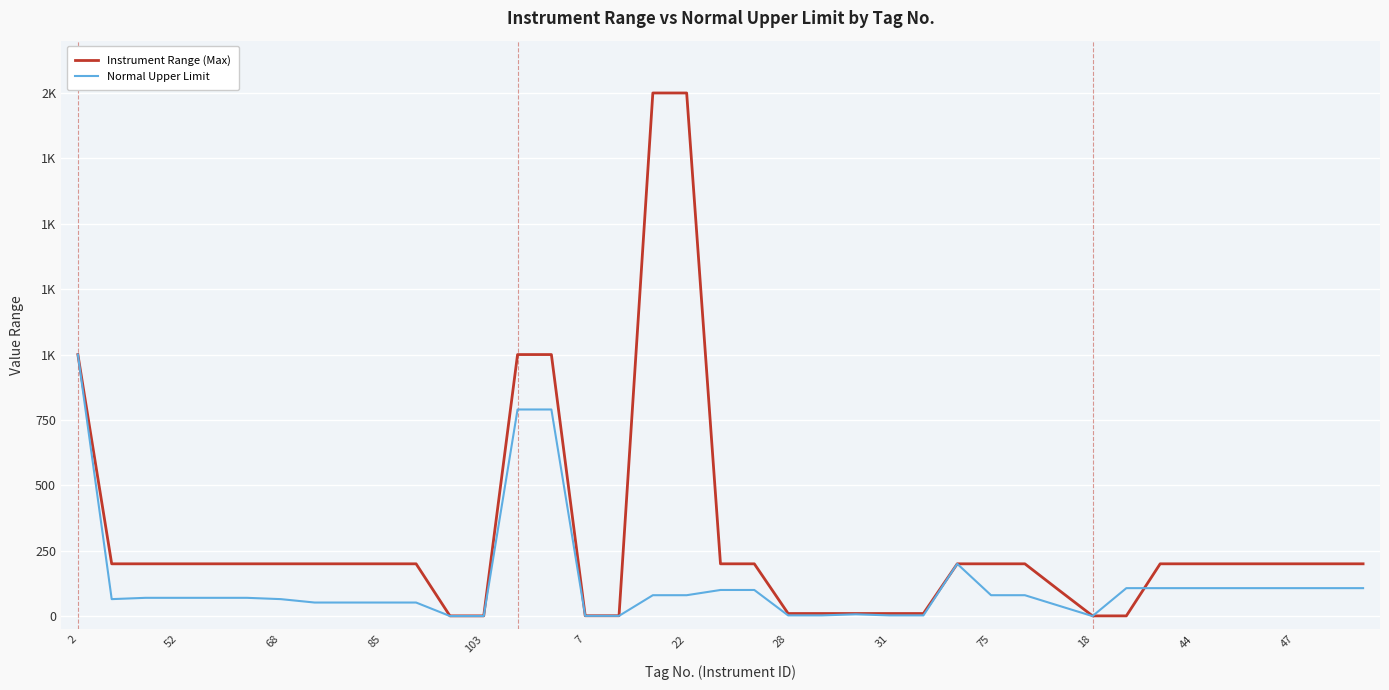

In Normal Upper Limit, how many points are higher than both neighbors (excluding endpoints)?

2